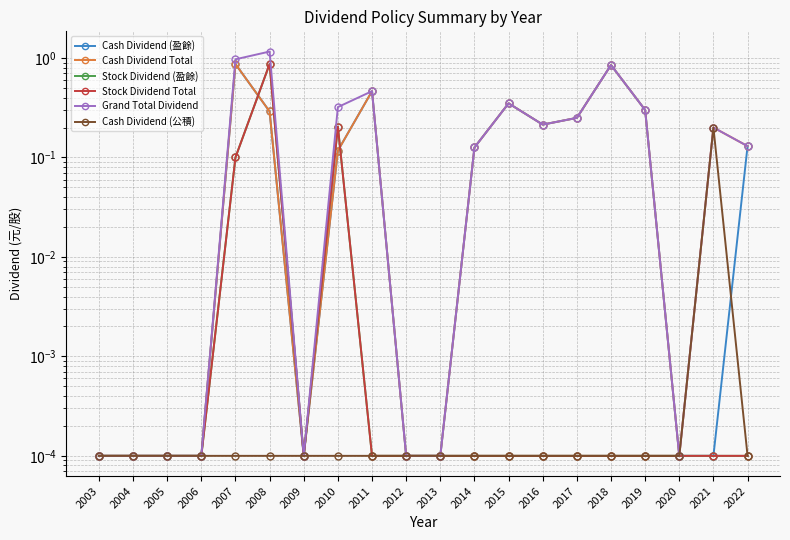

Between 2015 and 2018, which series saw the biggest shift?

Cash Dividend (盈餘)